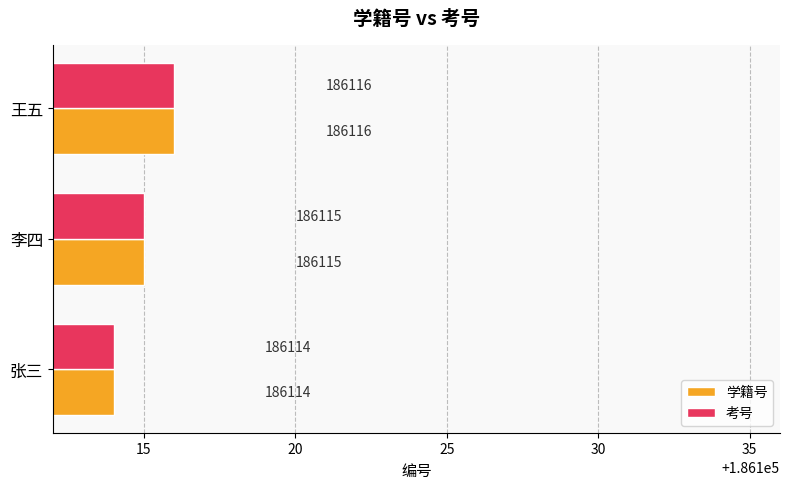

At which category is the sum across all series the highest?

王五